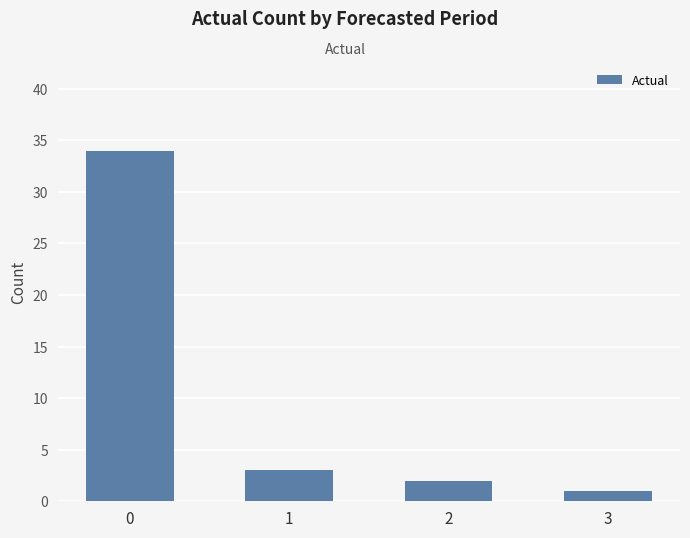

Are the bars horizontal?

No